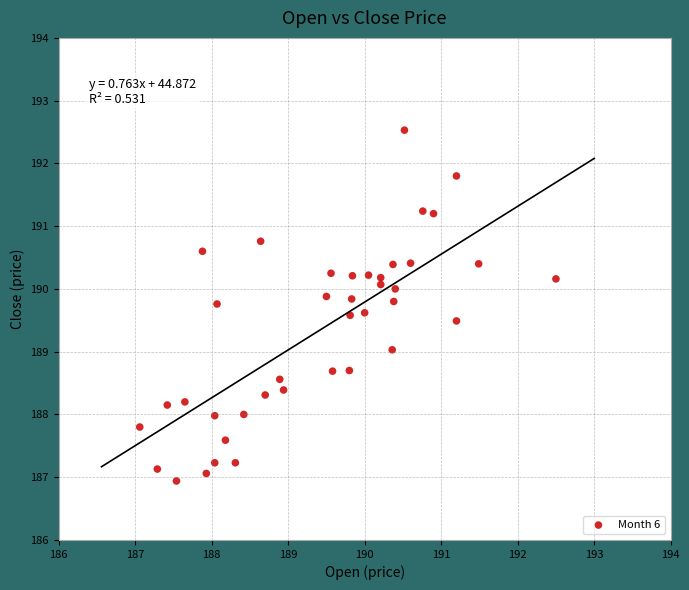

What is the range of Y values (max minus min)?

5.6